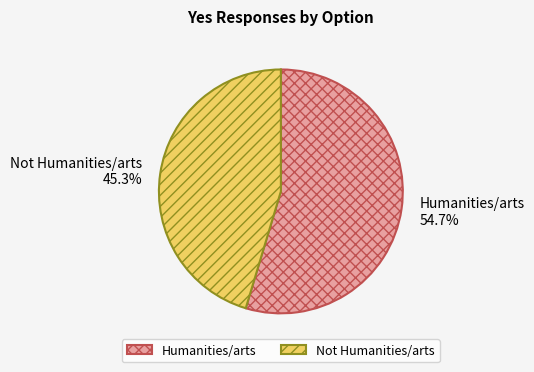

Is it true that Not Humanities/arts is 51% of the pie?

False